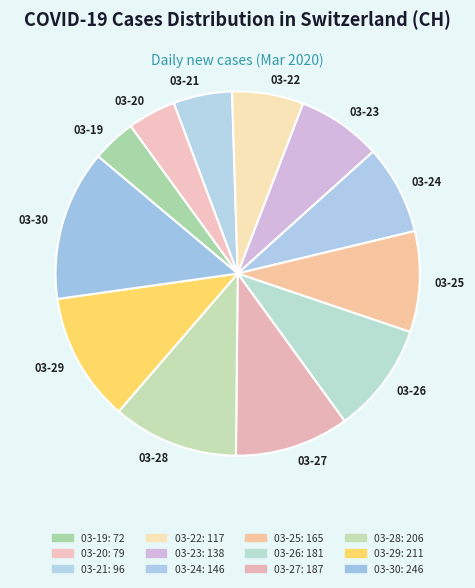

Which slice is the largest?

03-30